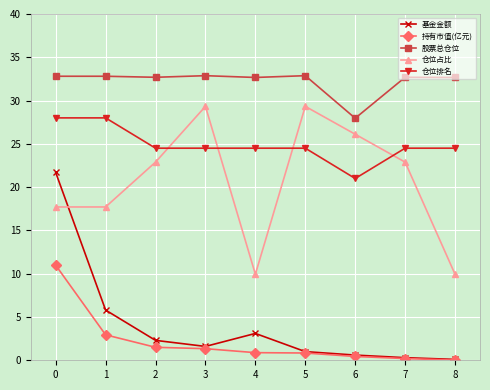

What are all the series names shown in the legend?

基金金额, 持有市值(亿元), 股票总仓位, 仓位占比, 仓位排名